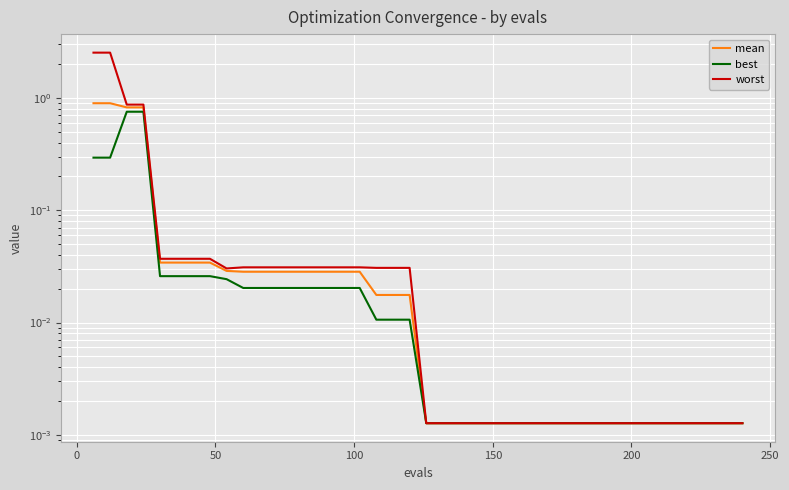

Rank the series by their maximum value, from lowest to highest.

best, mean, worst